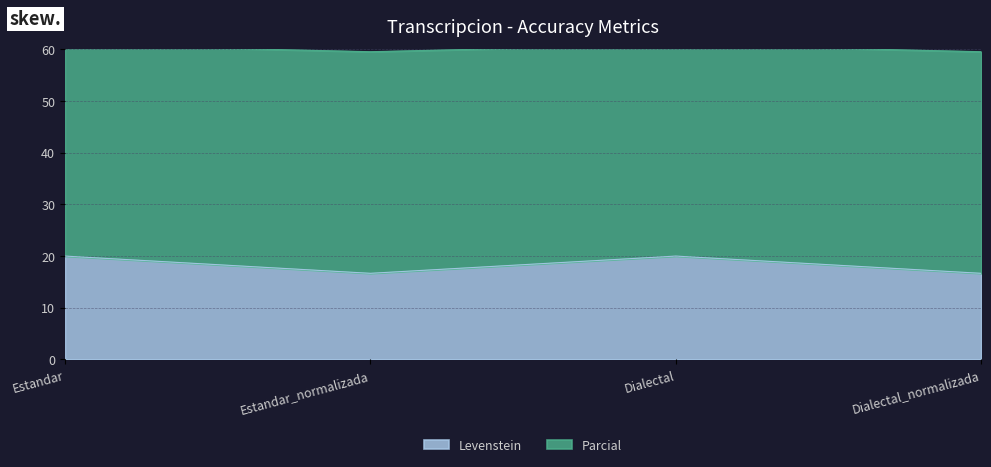

The value of Levenstein at Estandar is 20.0. True or false?

True